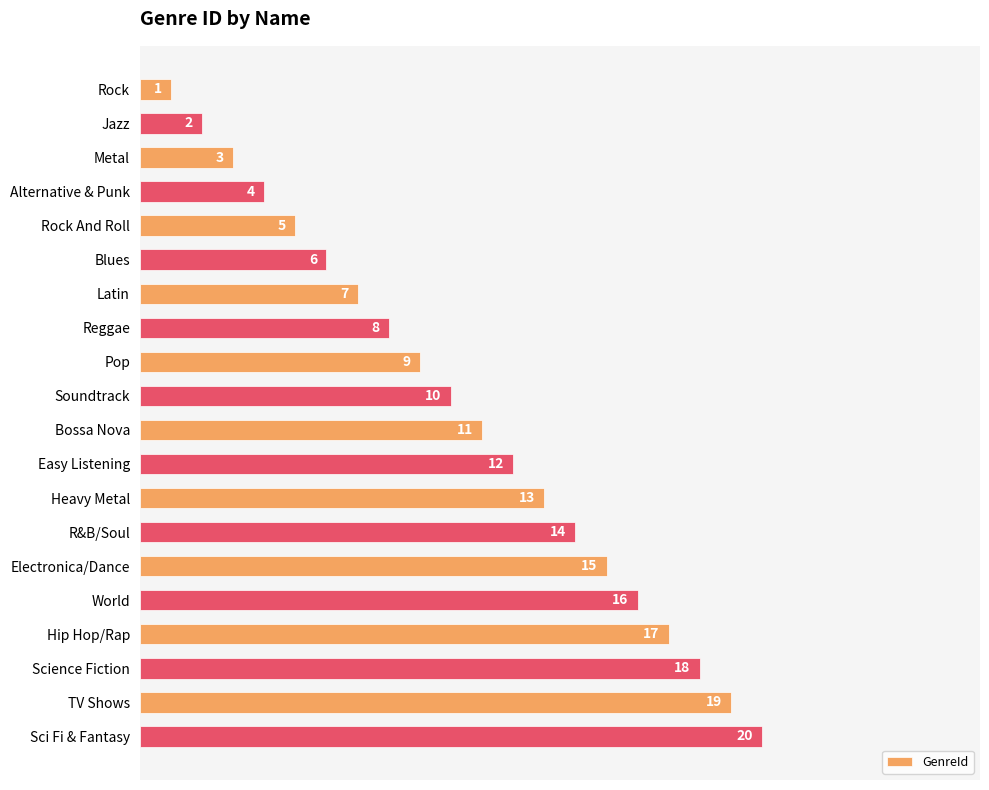

What is the greatest value displayed?

20